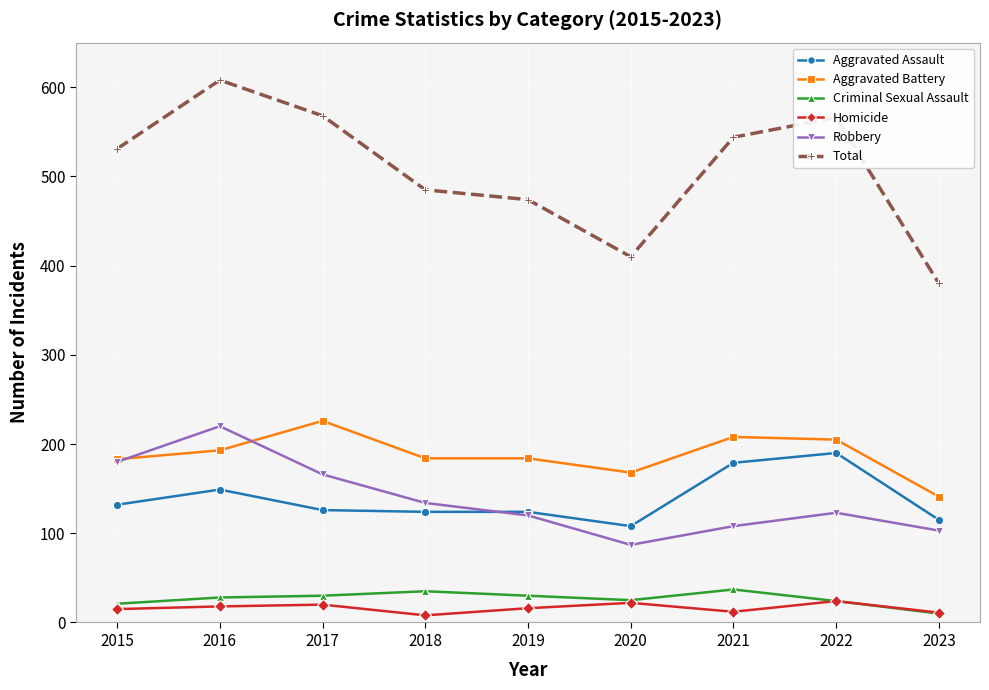

What is the total value across all series at 2023?

760